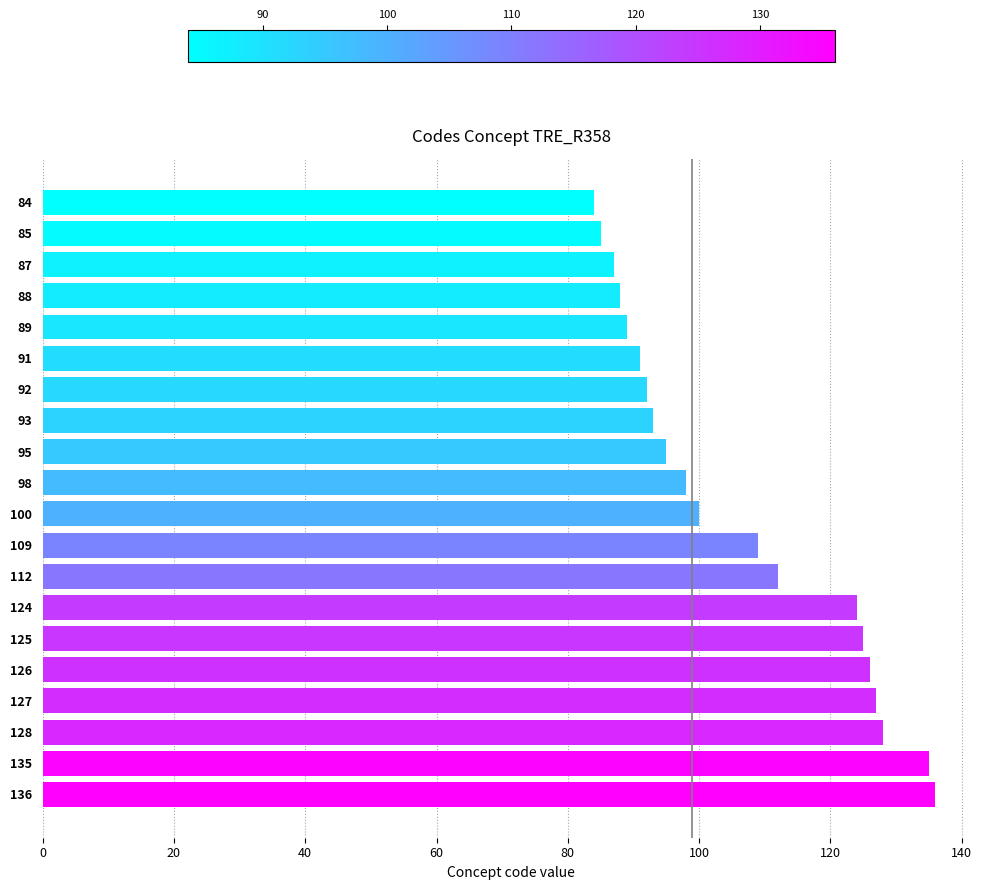

What is the difference between the maximum and second lowest values?

51